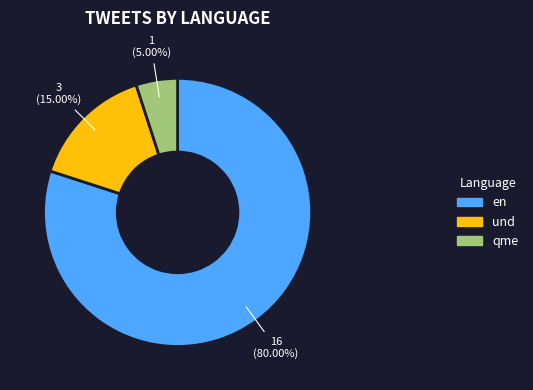

Which category has the biggest portion of the pie?

en